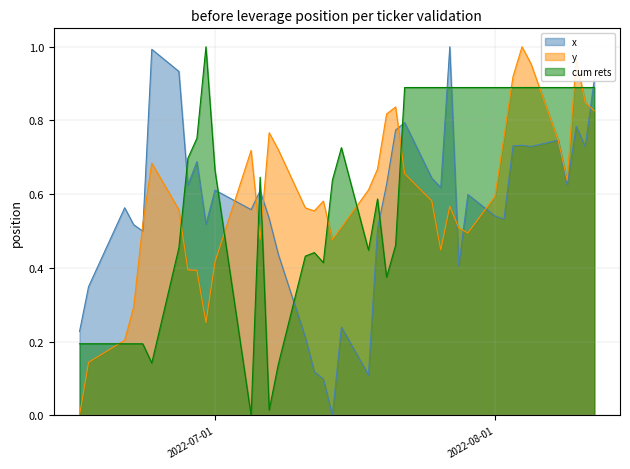

Is it true that cum rets equals 0.9 at 2022-07-01?

False